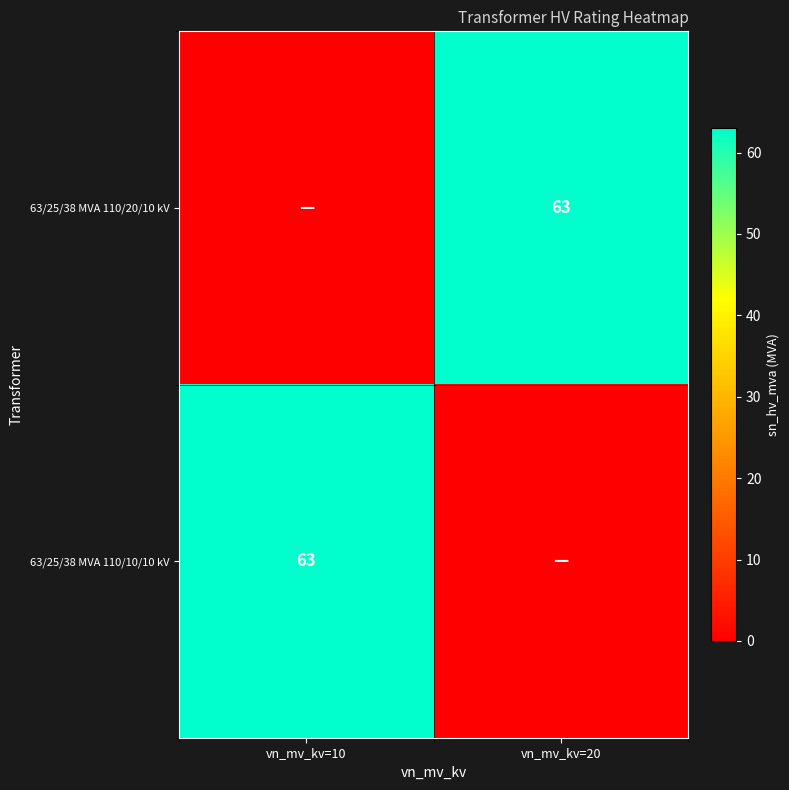

The 63/25/38 MVA 110/10/10 kV series shows 36 at vn_mv_kv=10. True or false?

False